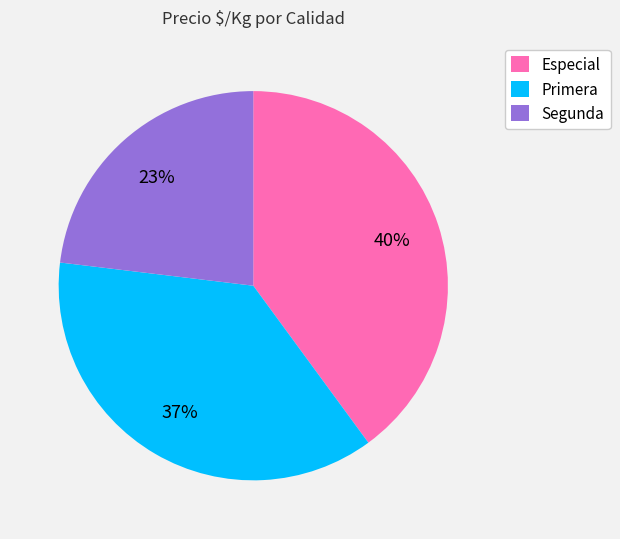

To the nearest percent, what portion does Segunda represent?

23%